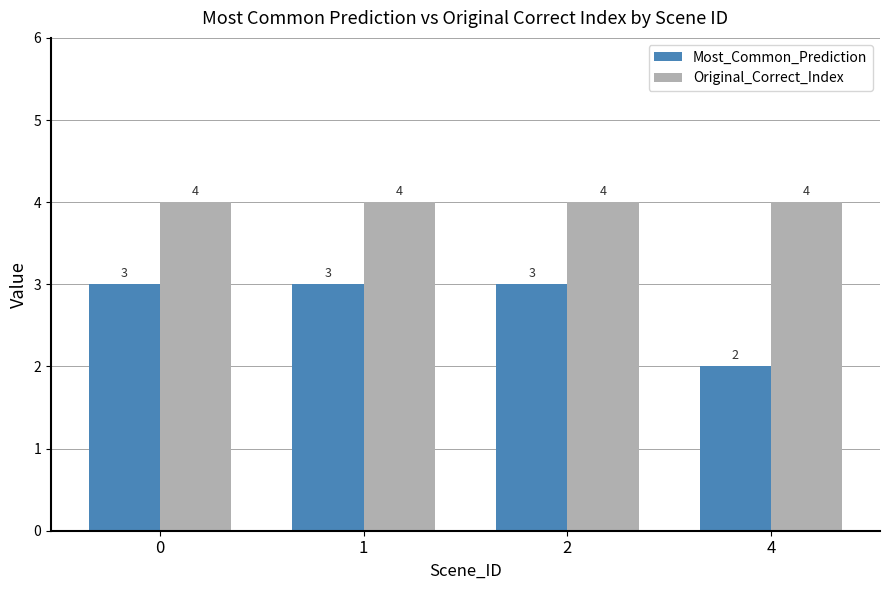

List the series in order of their overall mean, highest first.

Original_Correct_Index, Most_Common_Prediction